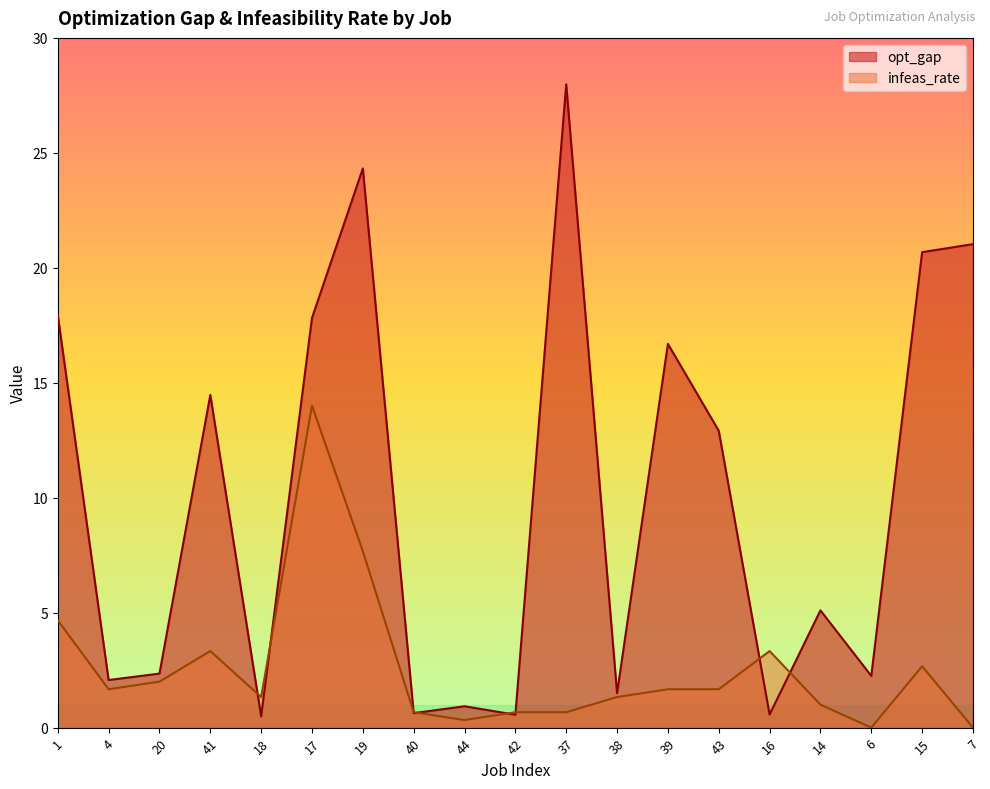

What is the label of the 3rd point from the right?

6